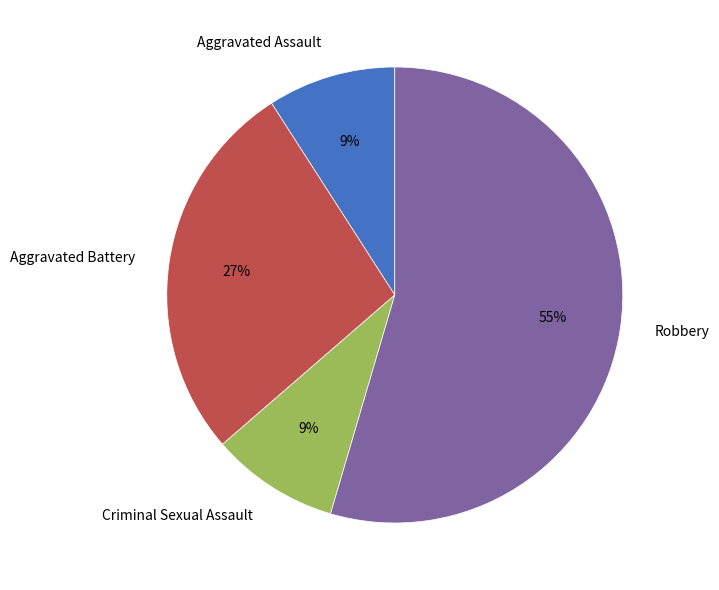

Do Criminal Sexual Assault and Aggravated Assault together represent more than half of the pie?

No